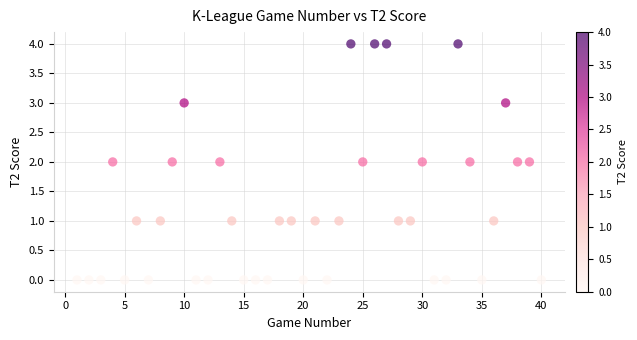

What is the range of X values (max minus min)?

39